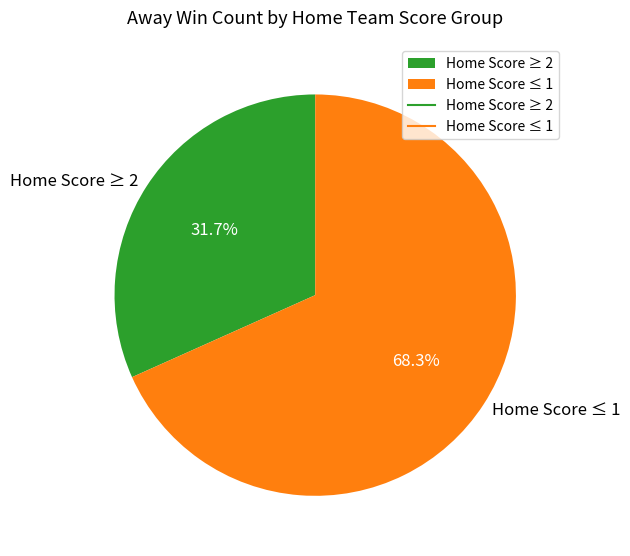

How many slices are in this pie chart?

2